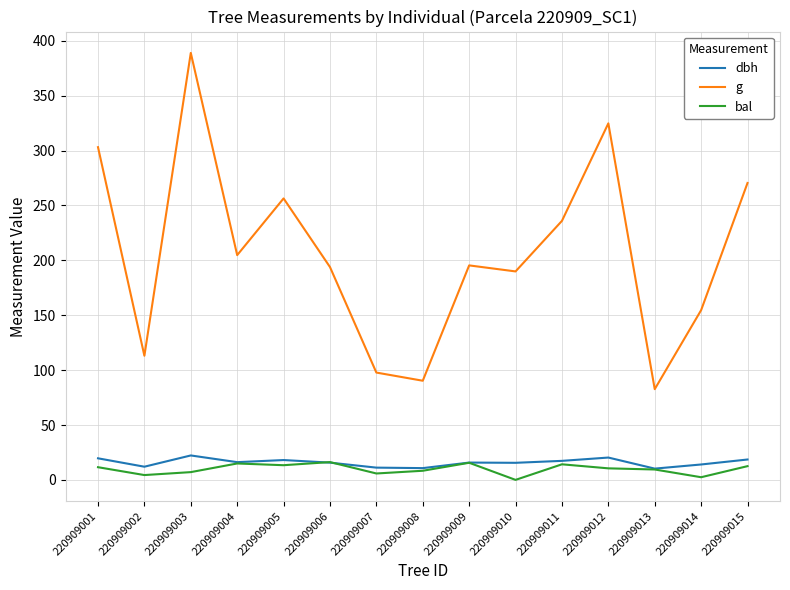

The value of g at 220909015 is 410.3. True or false?

False